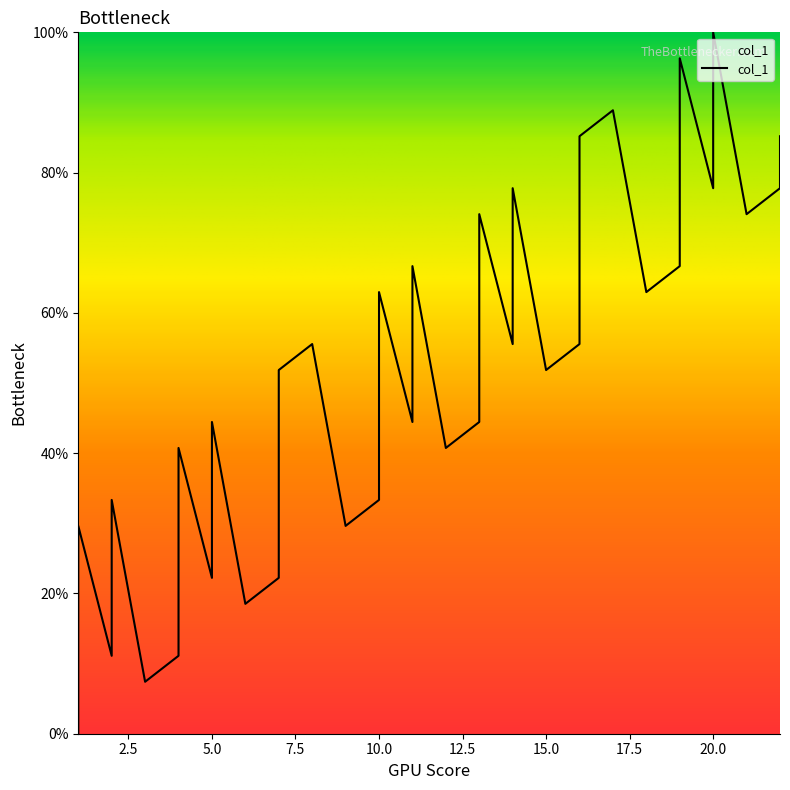

How many data points are less than 51?

19